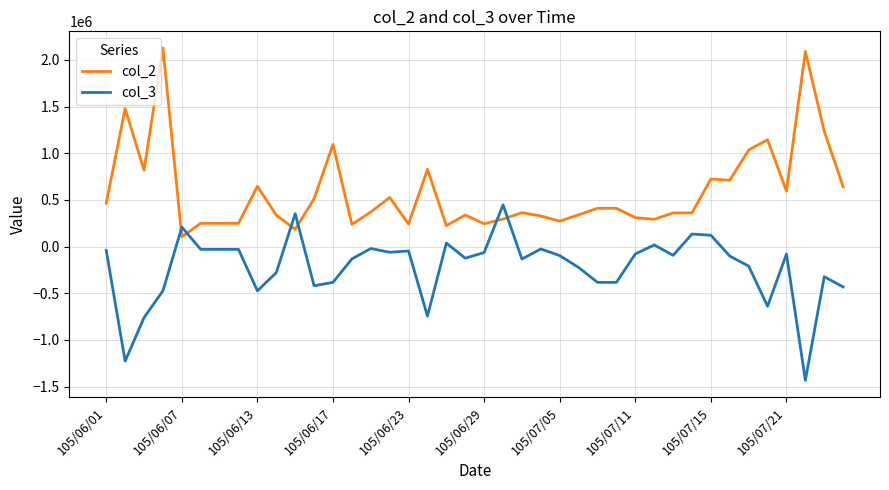

List the series in order of their peak value, lowest first.

col_3, col_2